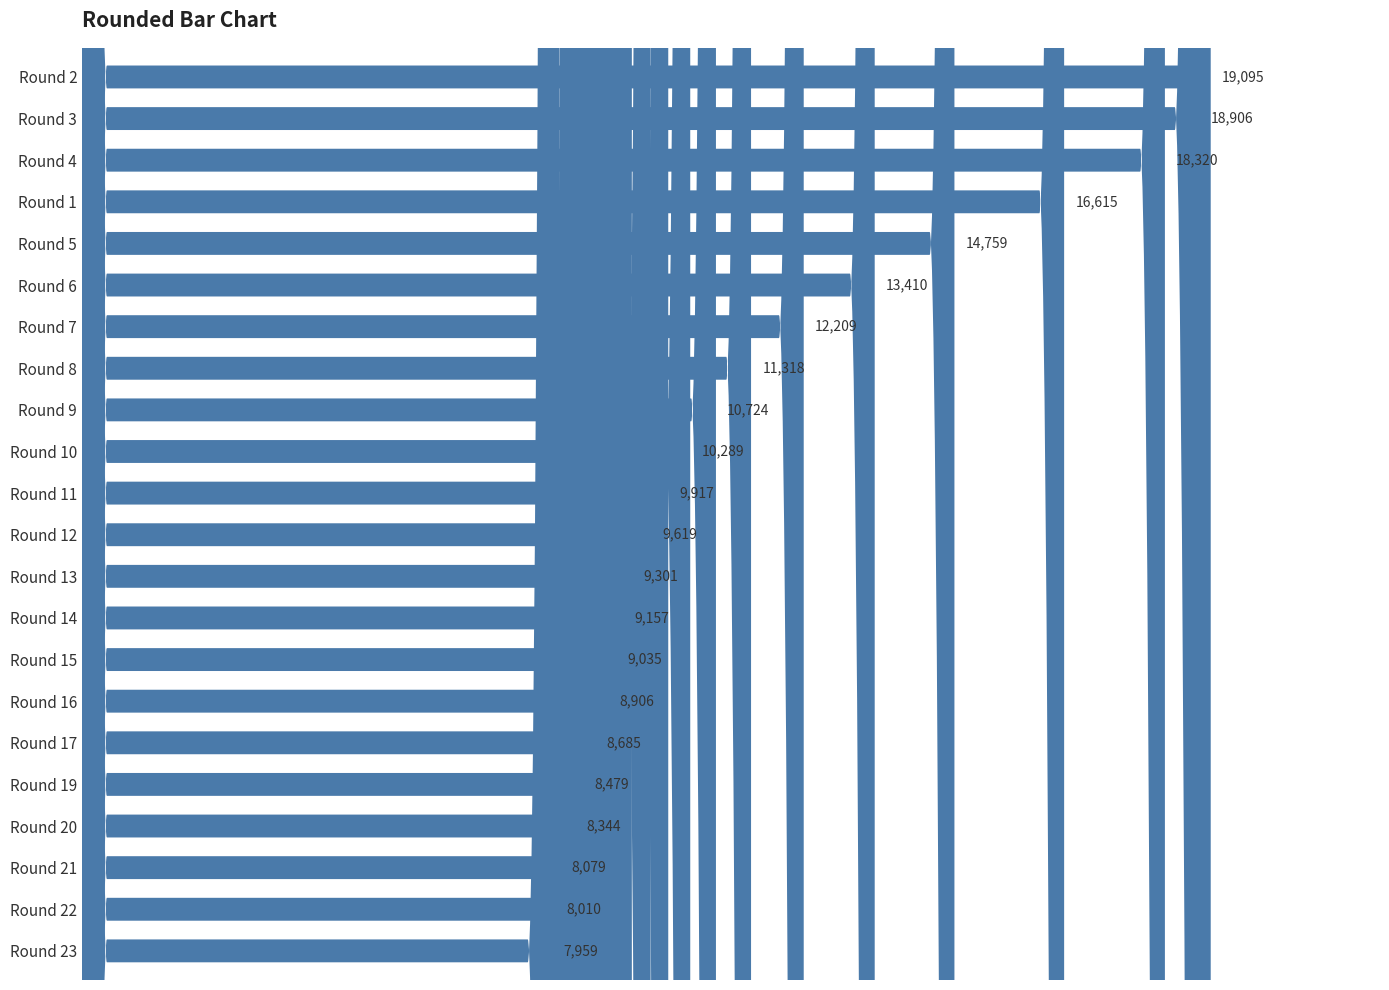

What is the maximum value shown in the chart?

19095